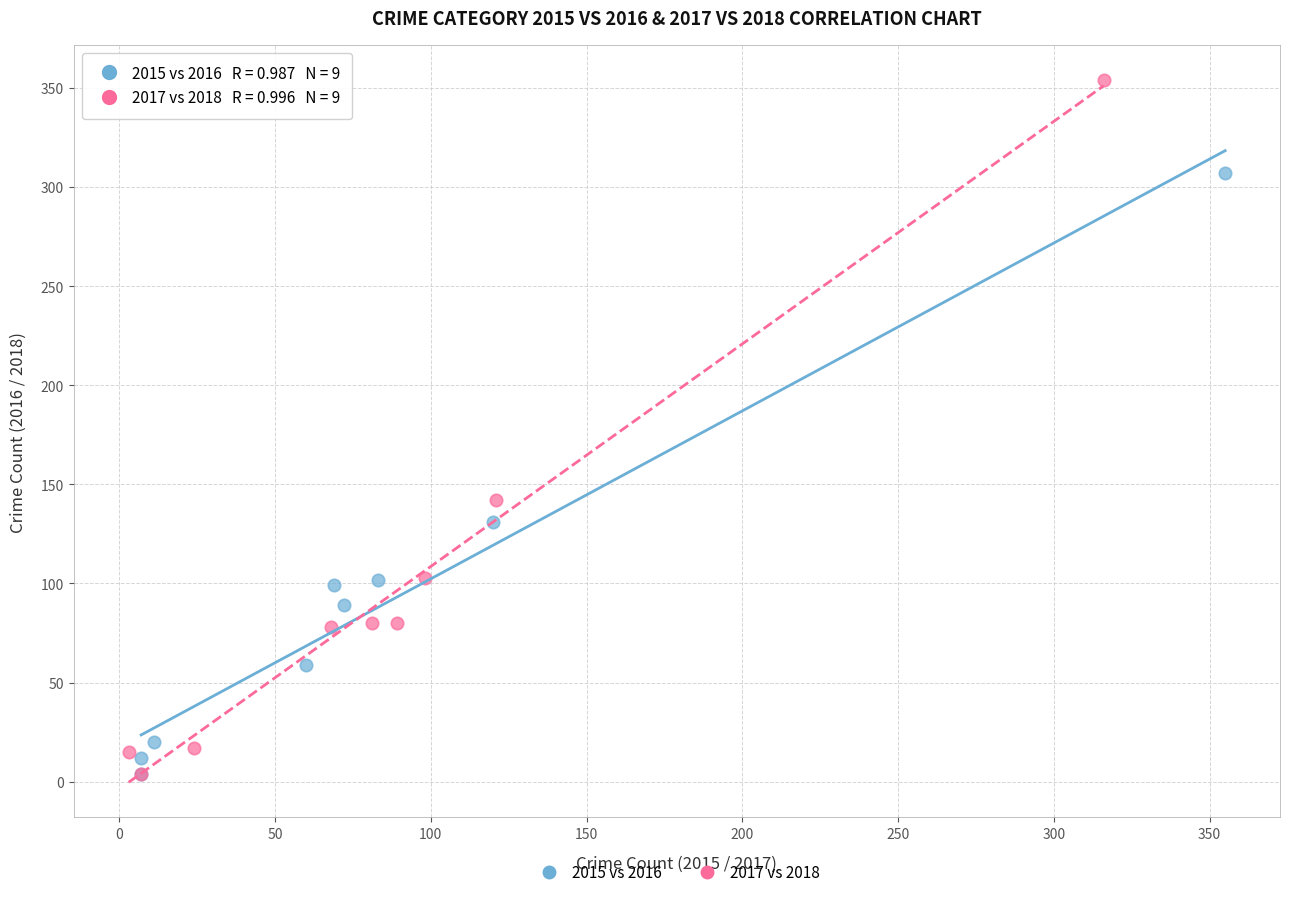

Which series has the widest spread of Y values?

2017 vs 2018